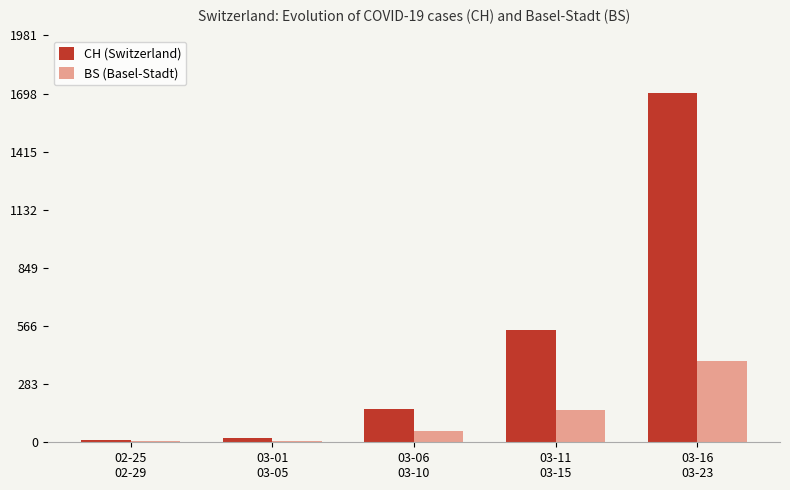

Reading right to left, extract all data points from this chart.

CH (Switzerland): 03-16
03-23=1703	03-11
03-15=546	03-06
03-10=160	03-01
03-05=21	02-25
02-29=11
BS (Basel-Stadt): 03-16
03-23=397	03-11
03-15=155	03-06
03-10=57	03-01
03-05=4	02-25
02-29=4